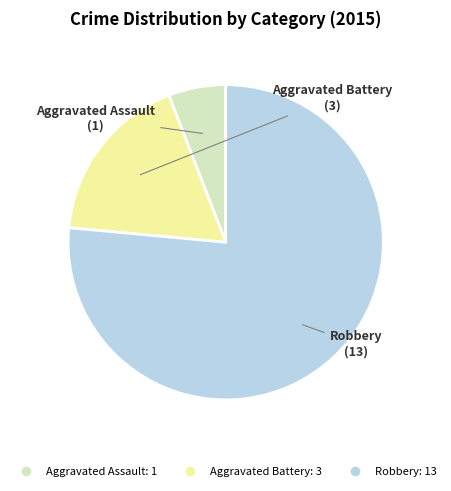

The Aggravated Battery slice represents 18% of the pie. True or false?

True